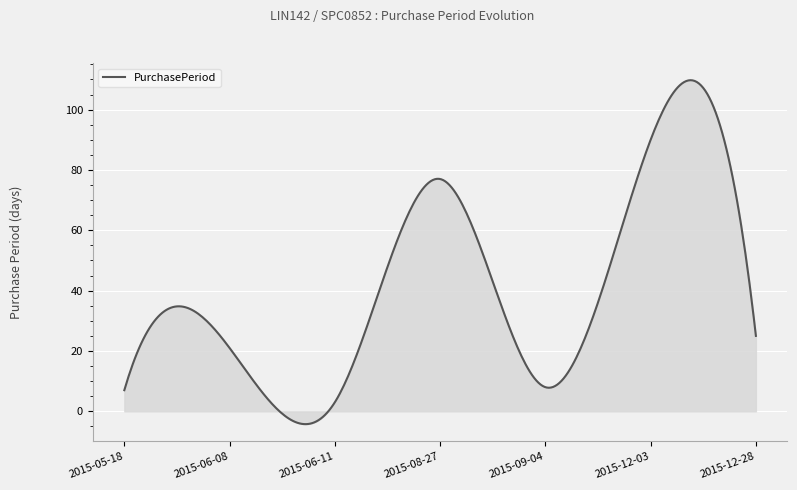

What is the difference between the maximum and minimum values?

114.0